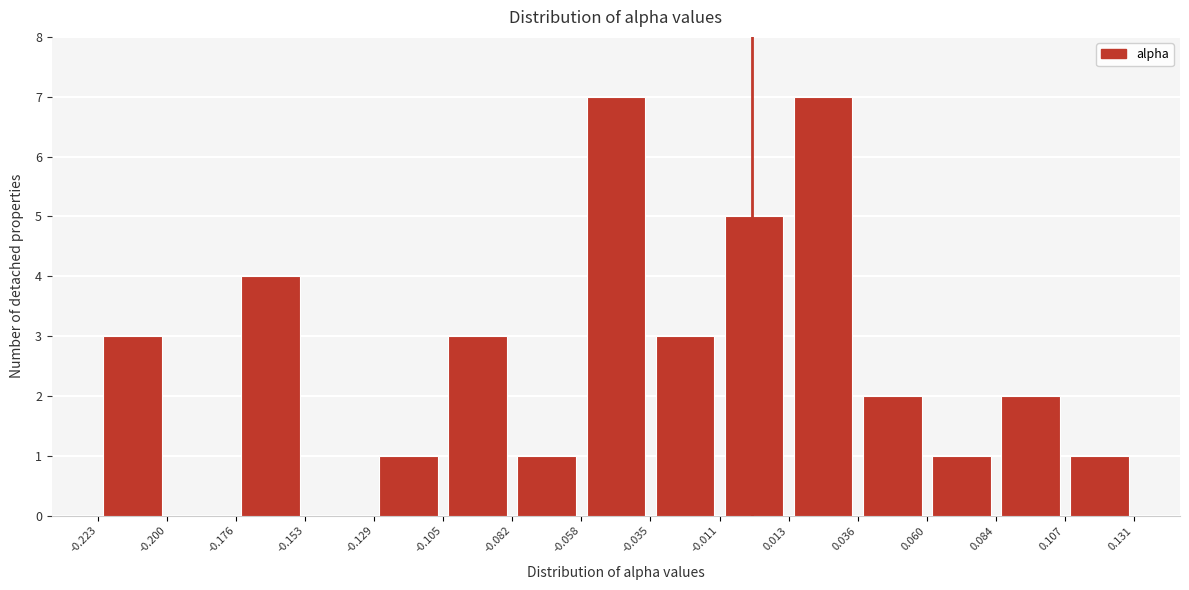

How tall is the bar that spans -0.035 to -0.011 on the x-axis? The values are not printed on the chart, so give them approximately, as read against the axis.

3